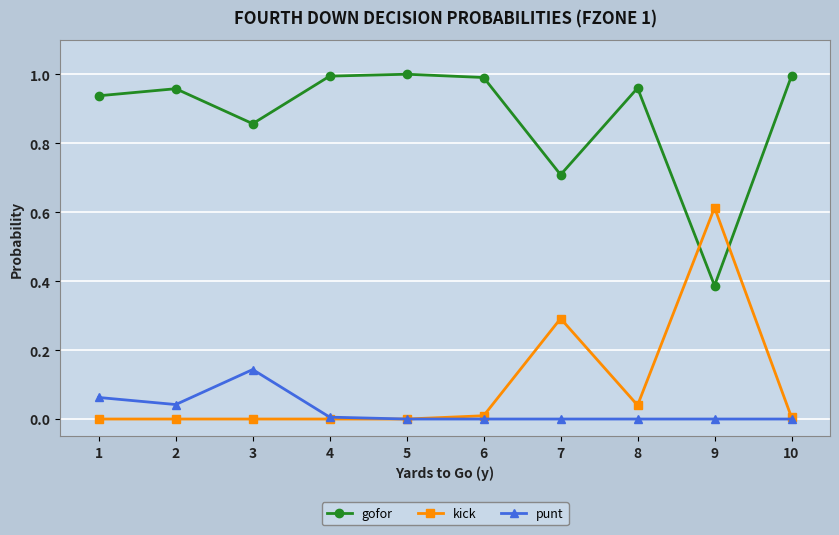

Which series has the largest total across all categories?

gofor